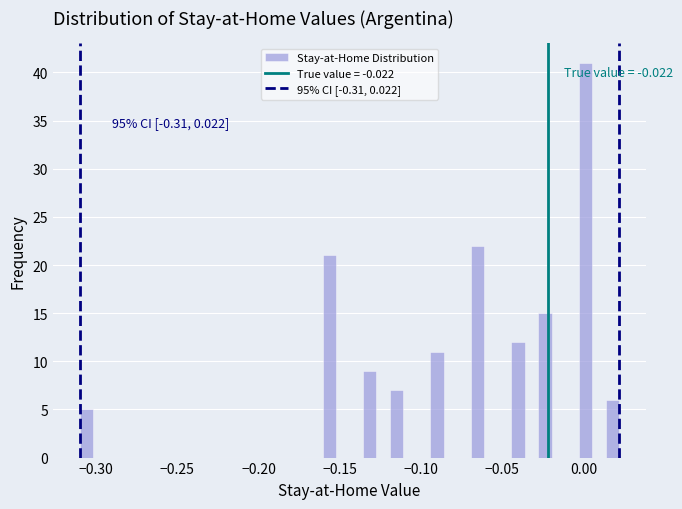

Read against the x-axis, roughly where is the centre of the tallest bar?

0.000